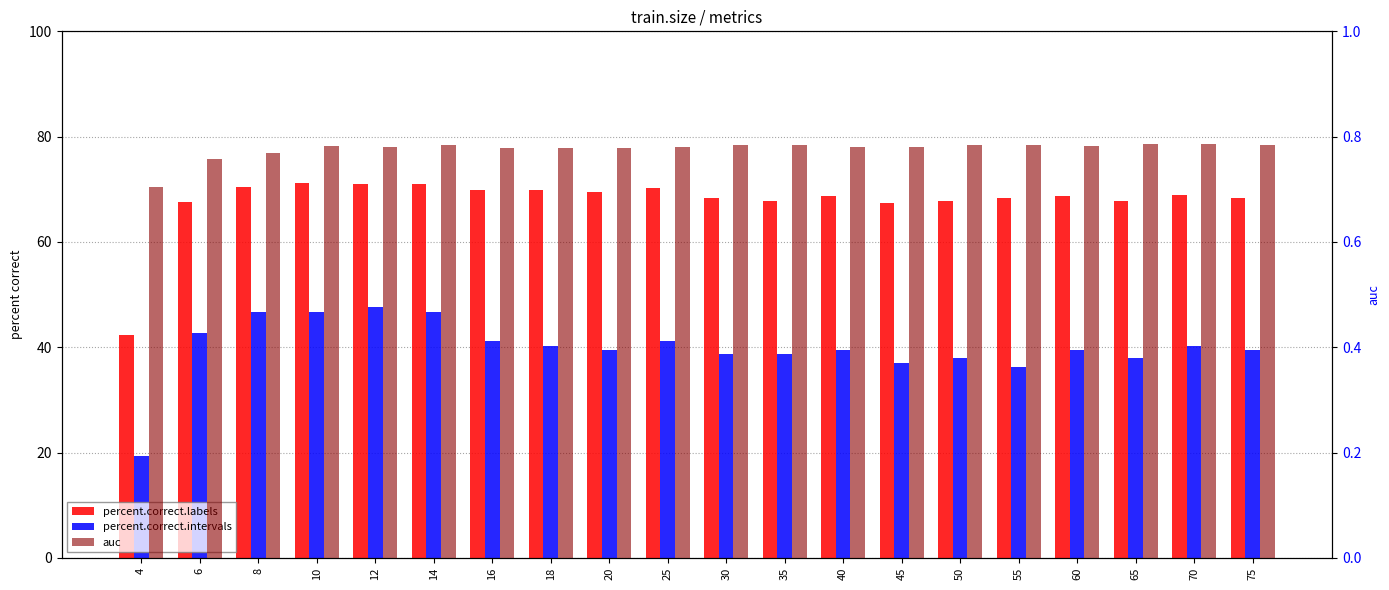

What is the value of the percent.correct.intervals bar at the 19th from the left?

40.3